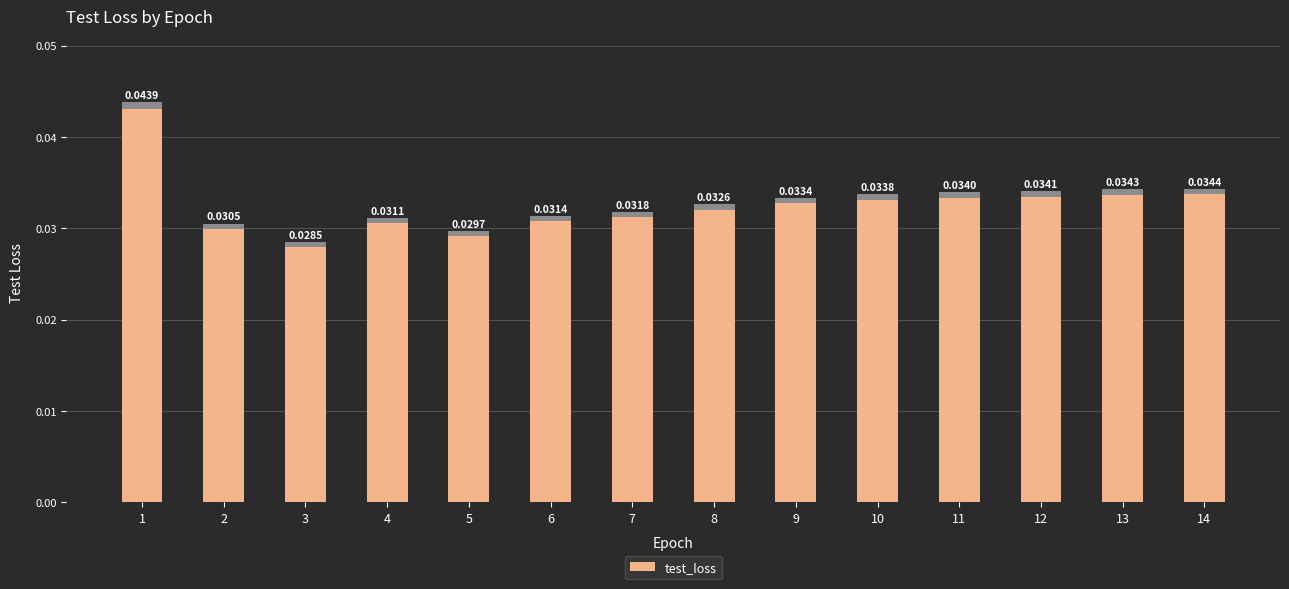

Does the chart contain stacked bars?

No